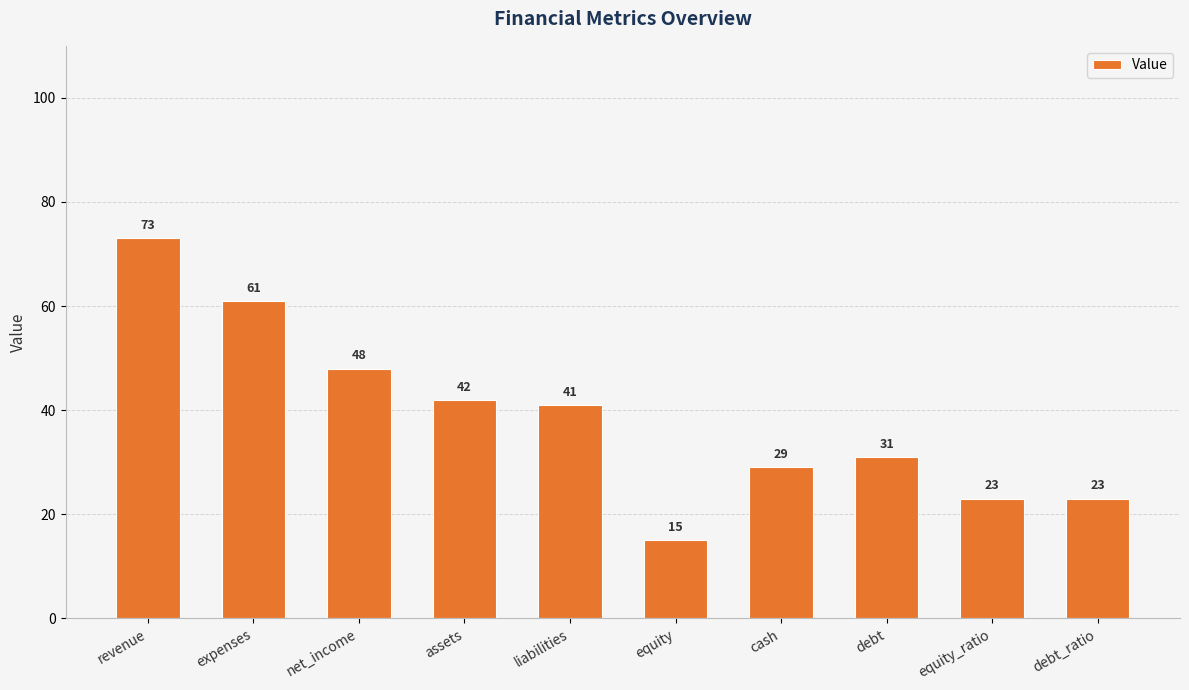

Reading right to left, what are all the values shown in this chart?

23	23	31	29	15	41	42	48	61	73